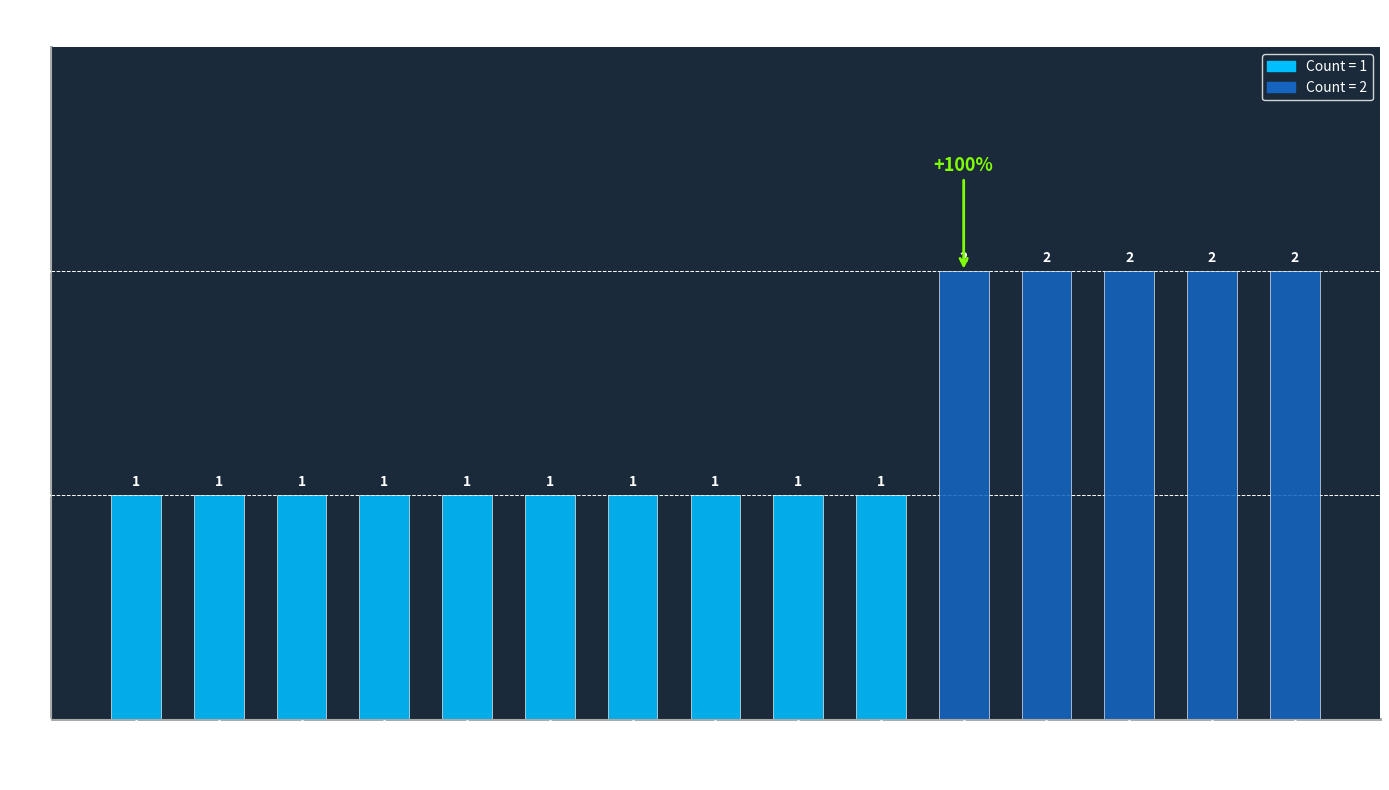

Is it true that the value at 100%標準差 is 1?

True